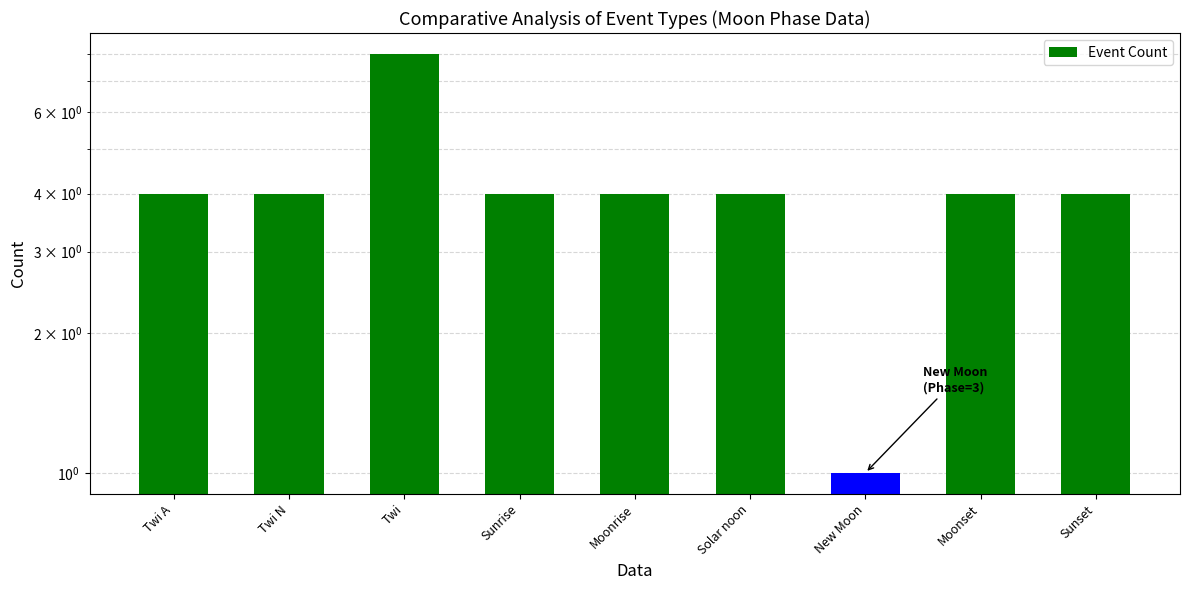

Count the values in the range 4 to 5.

7